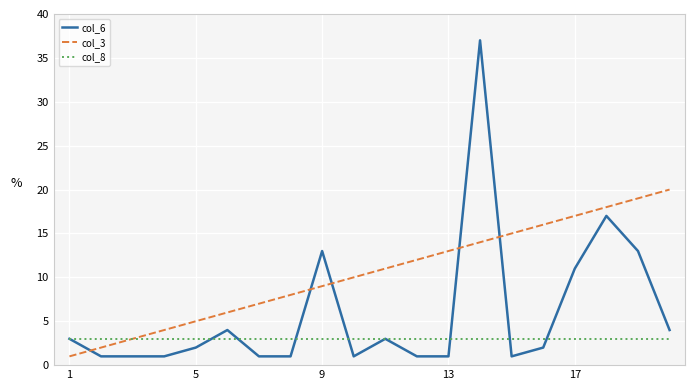

What is the greatest value displayed?

37